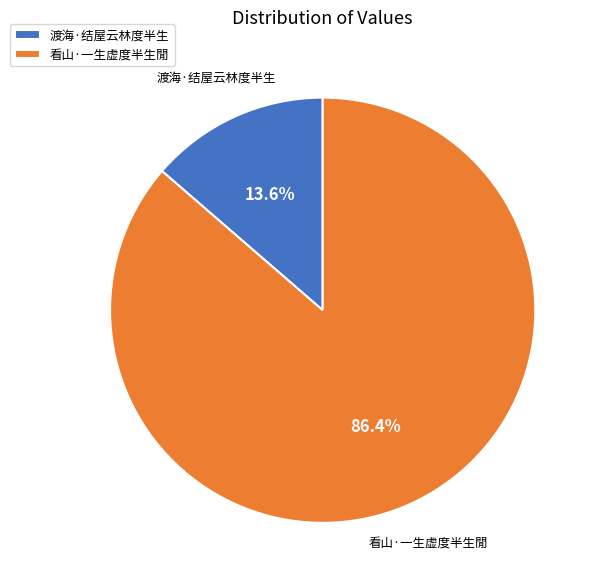

The 渡海·结屋云林度半生 slice represents 1% of the pie. True or false?

False